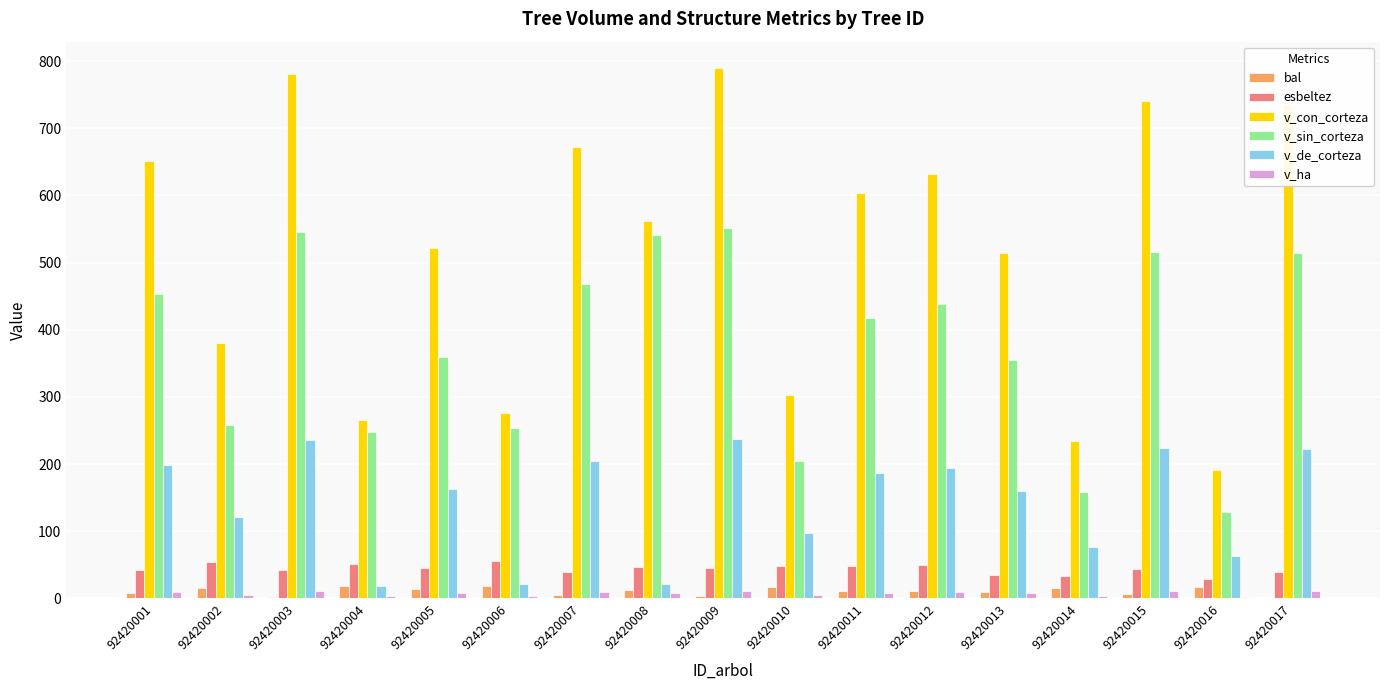

What is the sum of all esbeltez values?

749.2